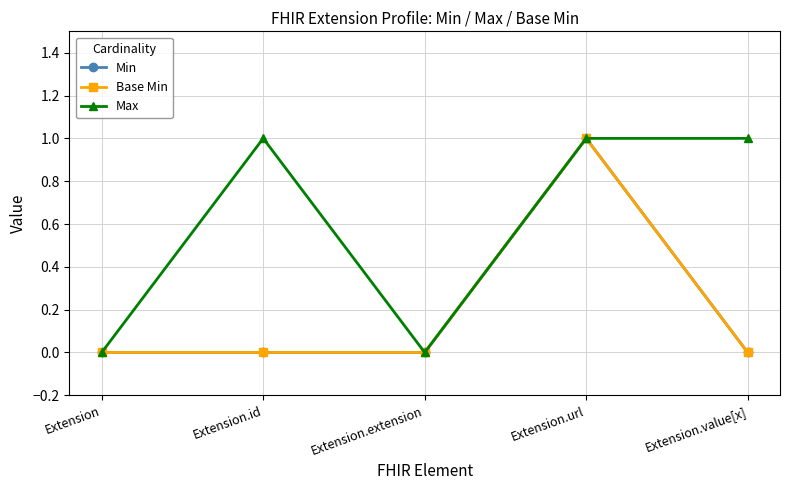

At Extension, list the series in order from largest to smallest.

Min, Base Min, Max